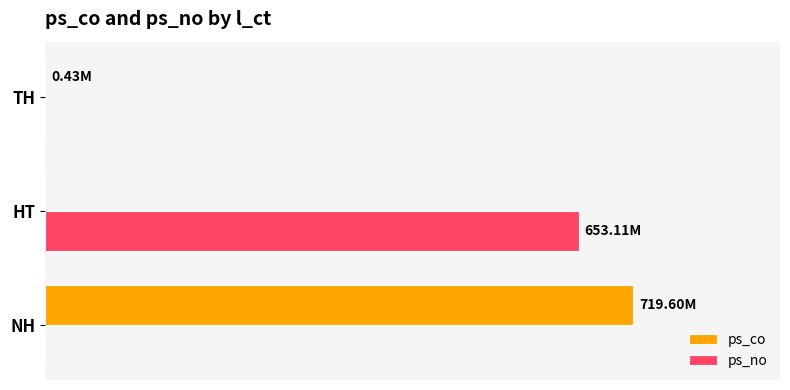

Reading right to left, extract all data points from this chart.

ps_co: 2=427000	1=0	0=719600000
ps_no: 2=0	1=653112000	0=0